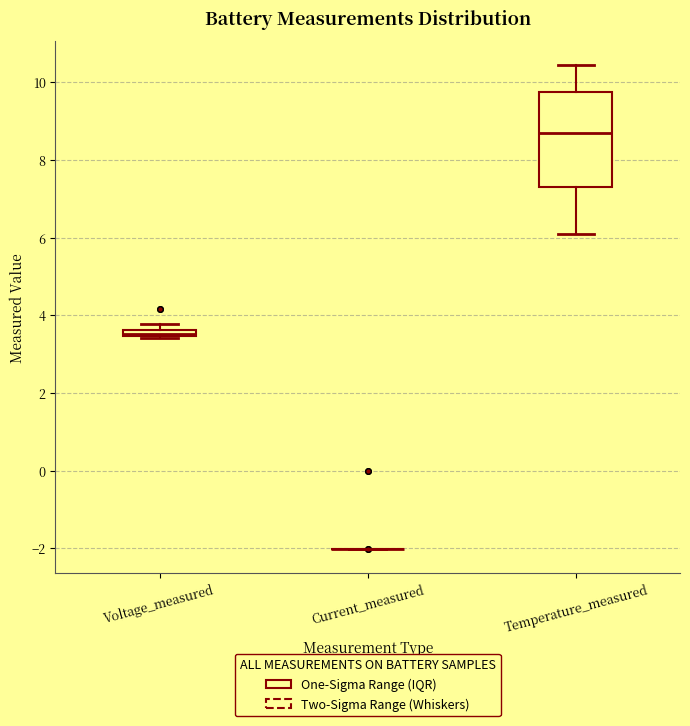

Where does the lower whisker of the box for Temperature_measured end on the y-axis? The values are not printed on the chart, so give them approximately, as read against the axis.

6.2